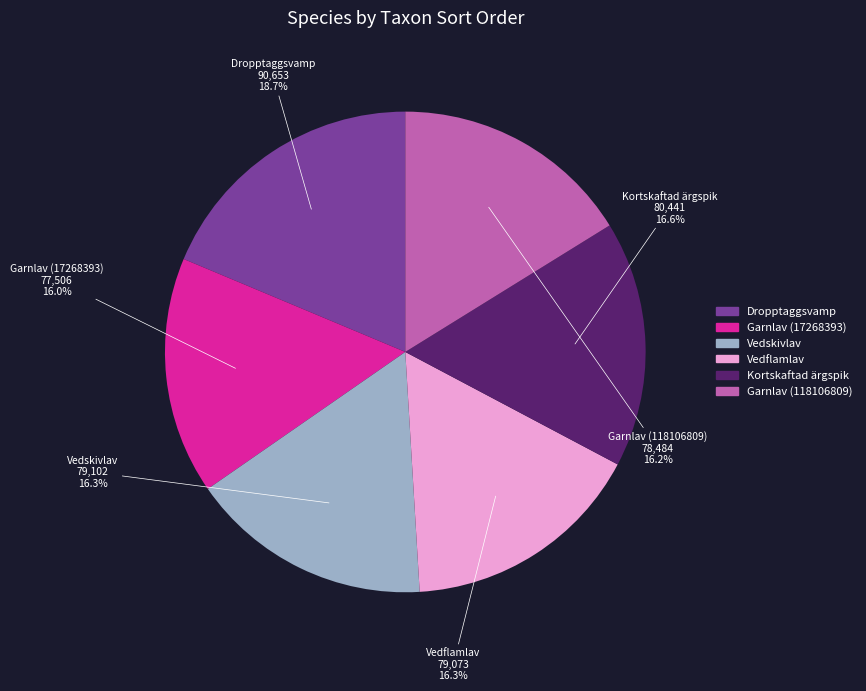

Between Dropptaggsvamp and Garnlav (118106809), which is larger?

Dropptaggsvamp